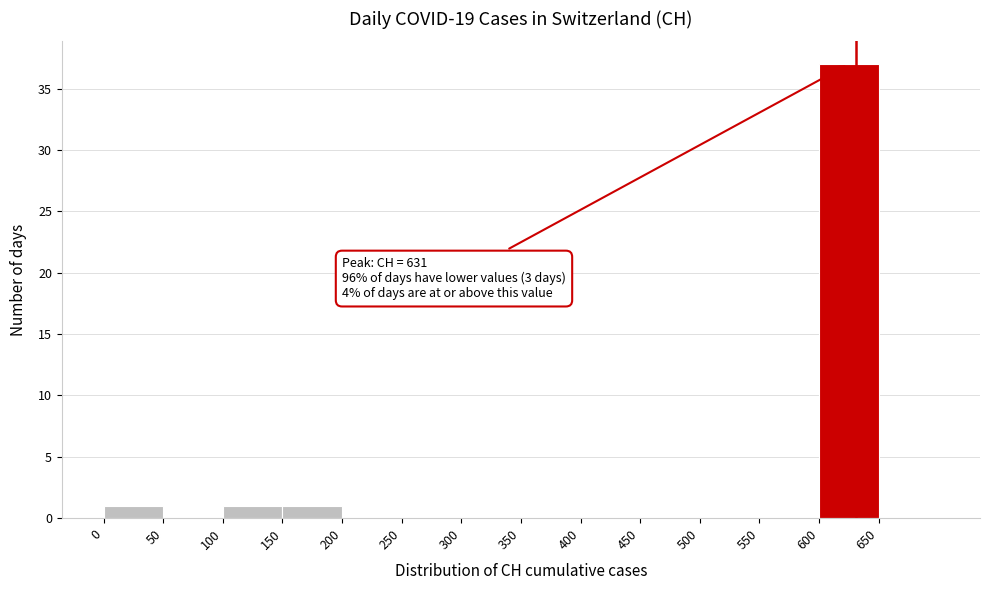

Which range on the x-axis has the tallest bar?

600 to 650